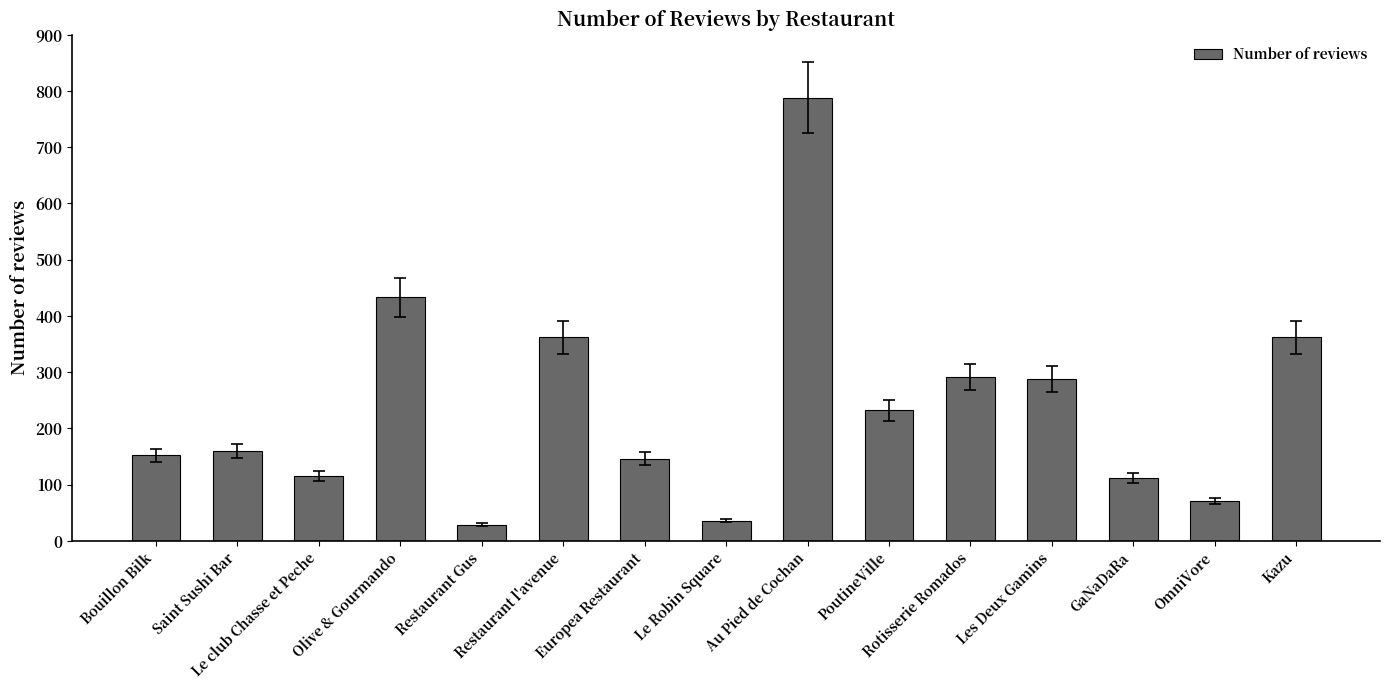

What position from the right is Le Robin Square?

8